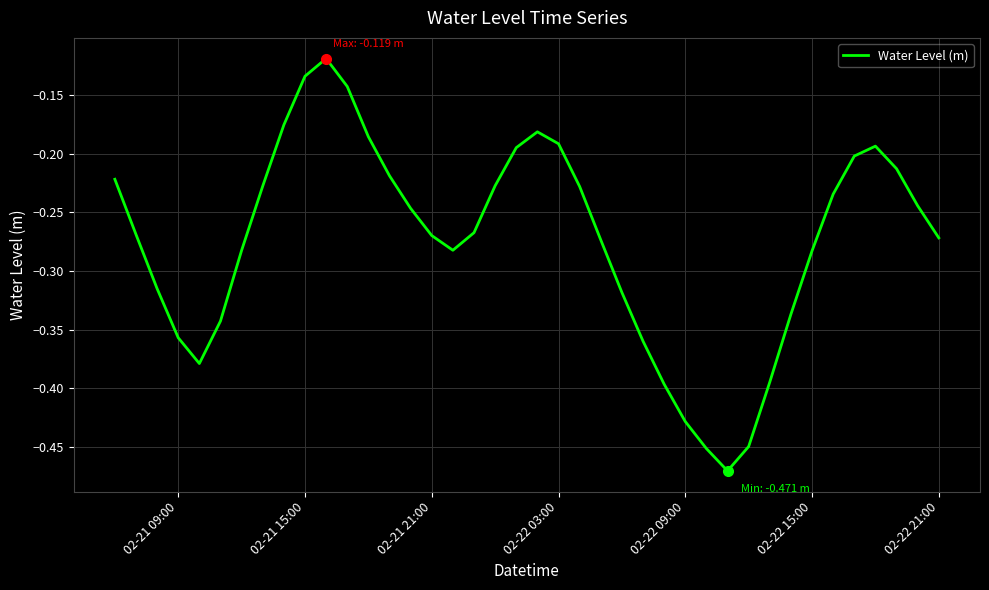

What is the difference between the maximum and minimum values?

0.4